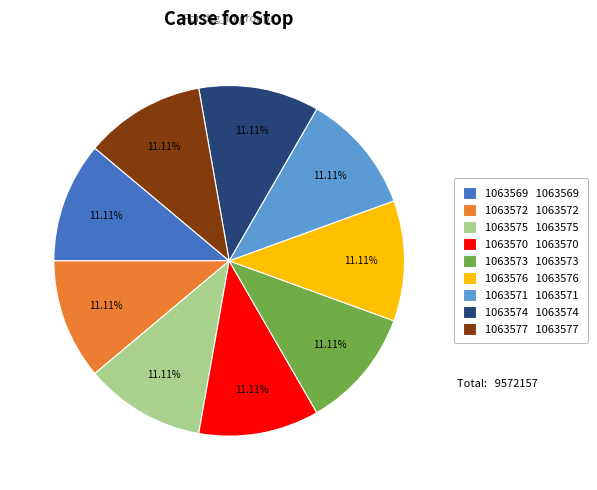

True or false: 1063572 accounts for 11% of the total.

True